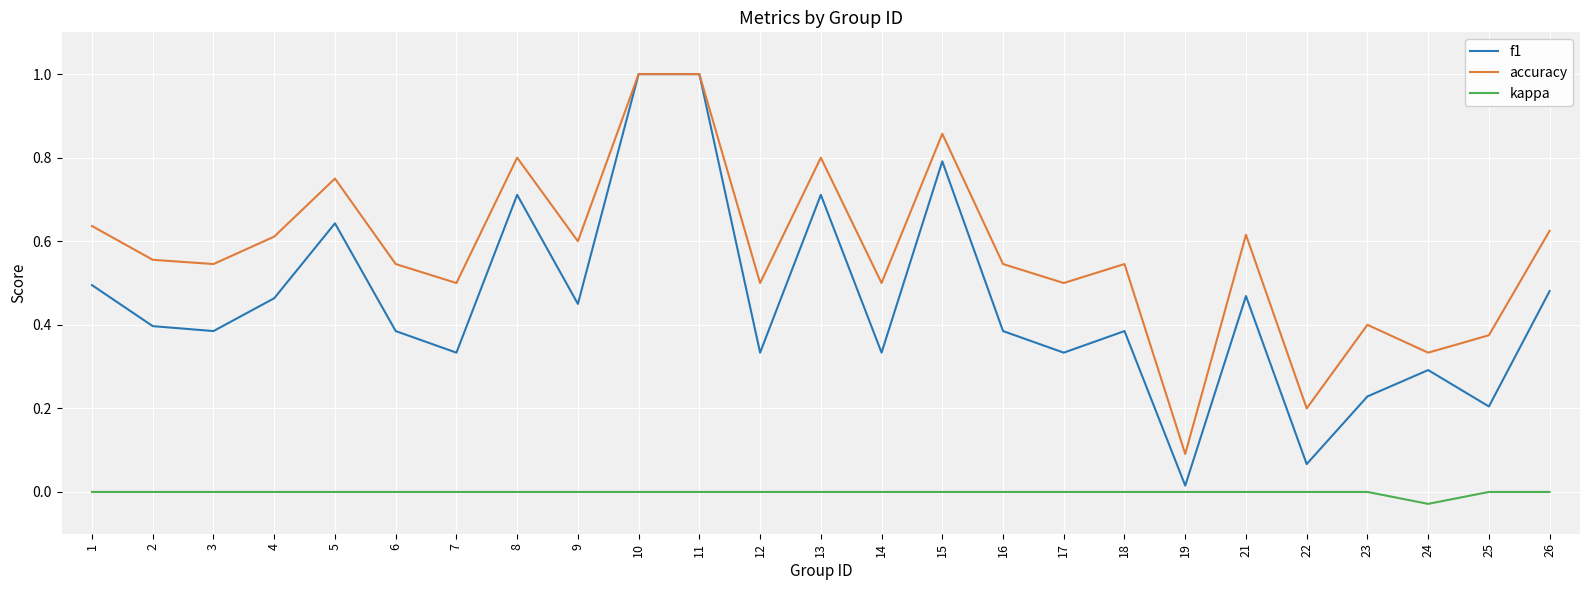

True or false: f1 has a value of 1.7 at 11.

False